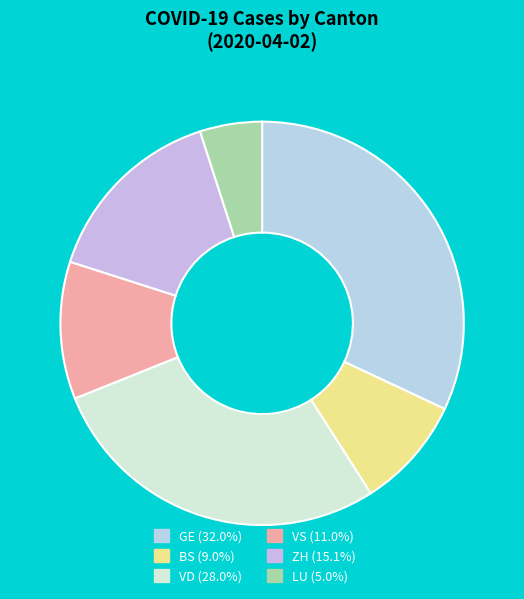

Which category has the smallest portion of the pie?

LU